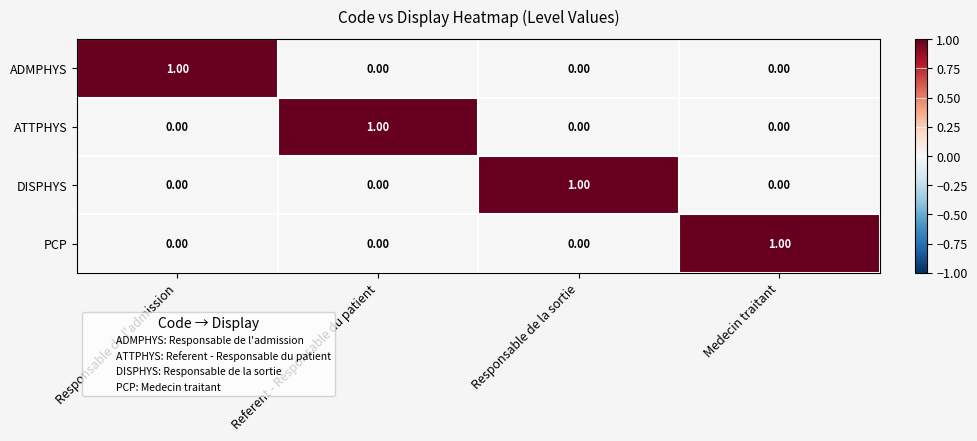

At which label does ADMPHYS reach its peak?

Responsable de l'admission